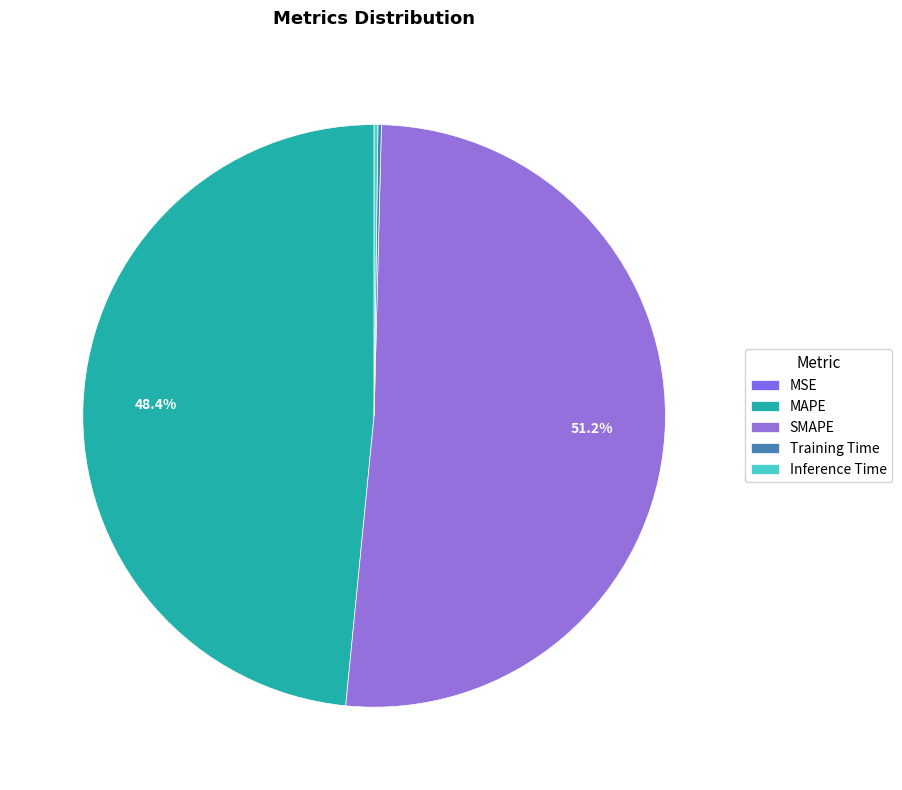

The MAPE slice represents 63% of the pie. True or false?

False